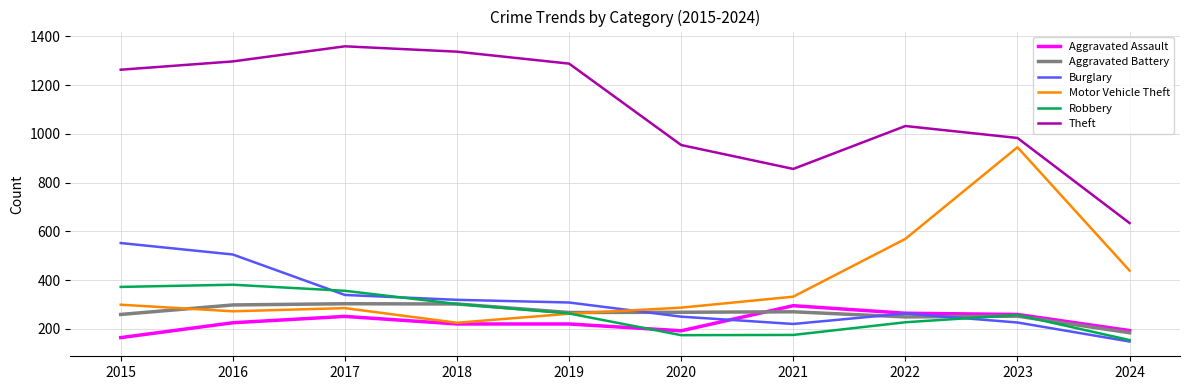

At 2020, list the series in order from smallest to largest.

Robbery, Aggravated Assault, Burglary, Aggravated Battery, Motor Vehicle Theft, Theft